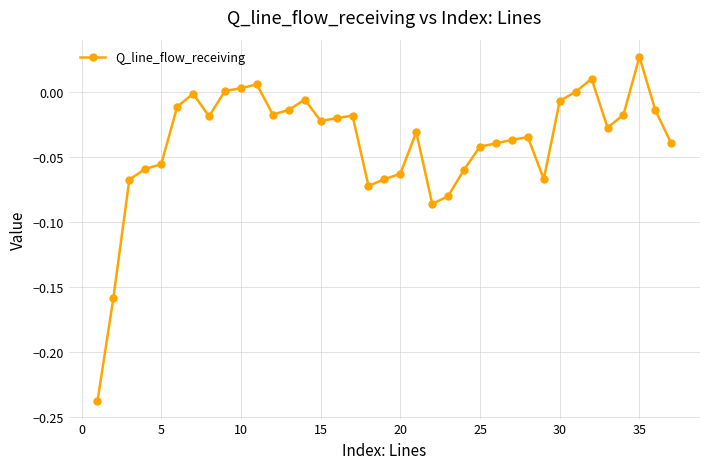

What is the difference between the maximum and minimum values?

0.3